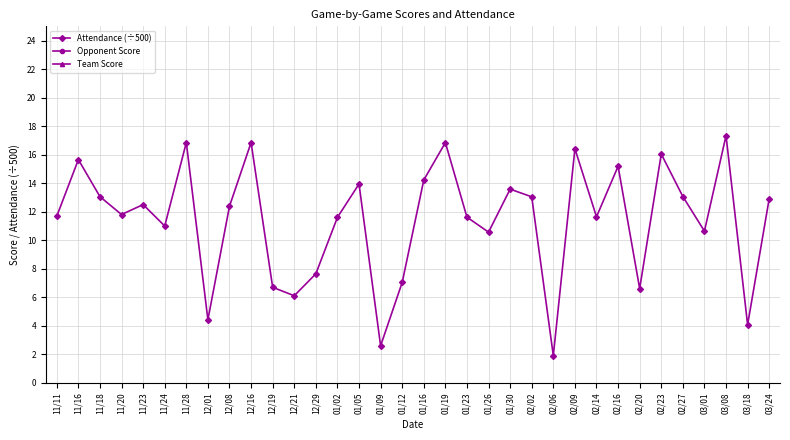

Which has a higher value, 02/16 or 12/29?

02/16